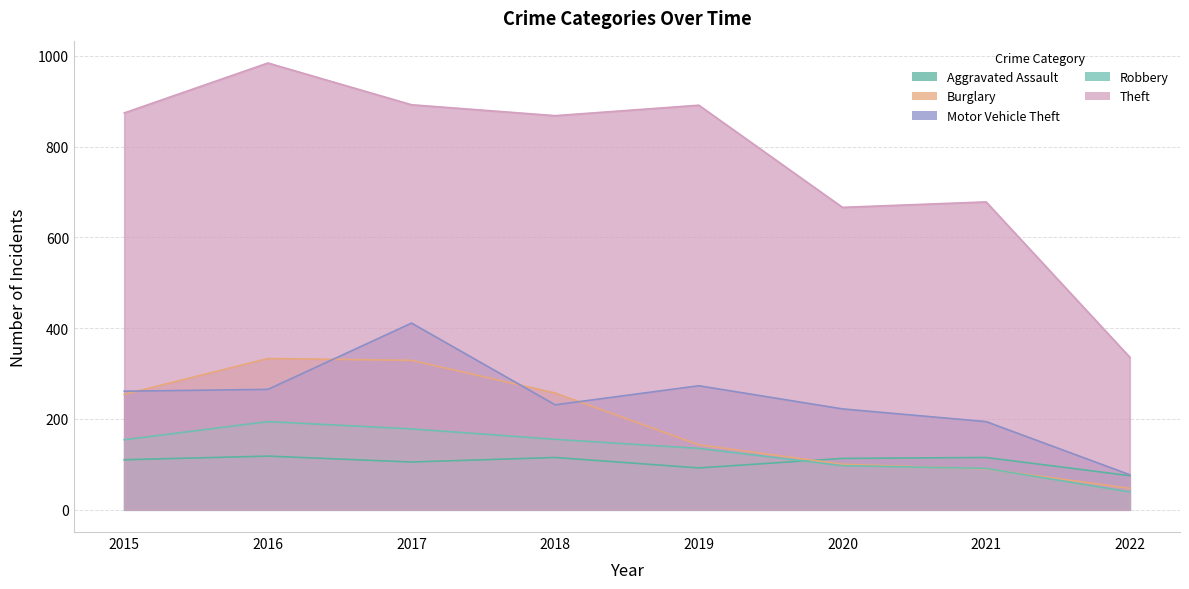

How many values in the Theft series are below 874?

4